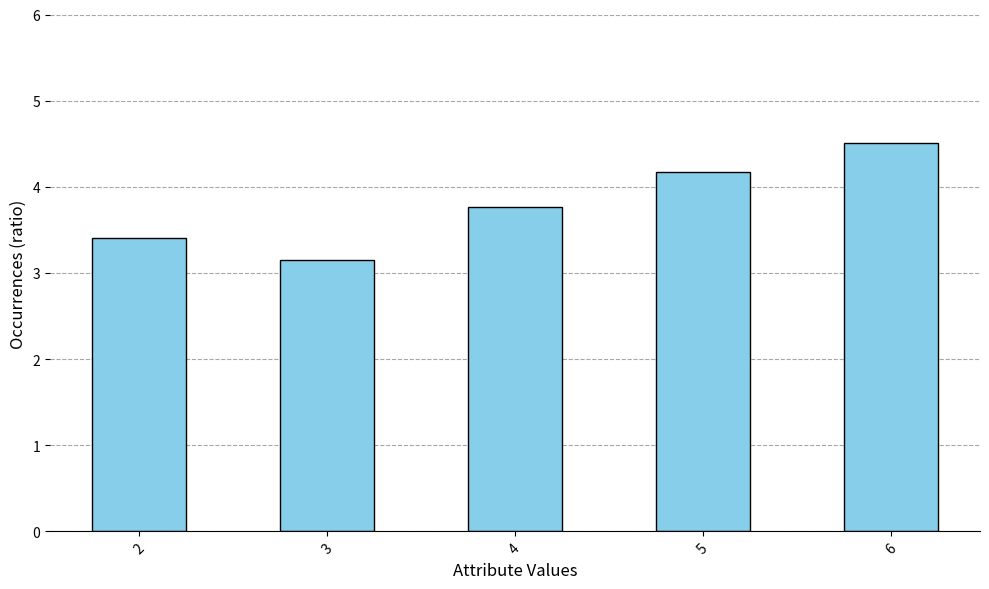

What is the value of the 4th bar from the left?

4.2